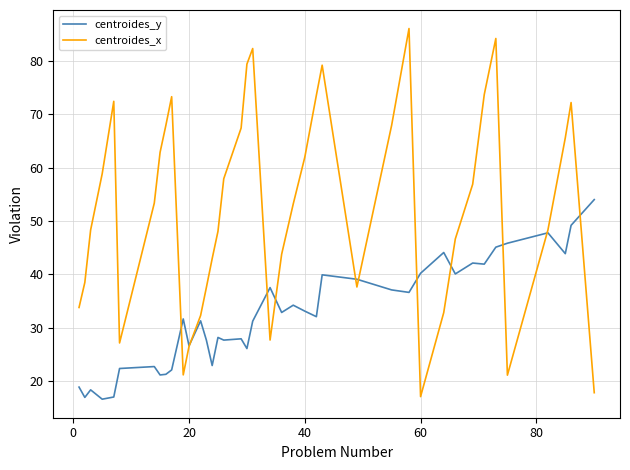

What is the lowest value of the centroides_y series?

16.7